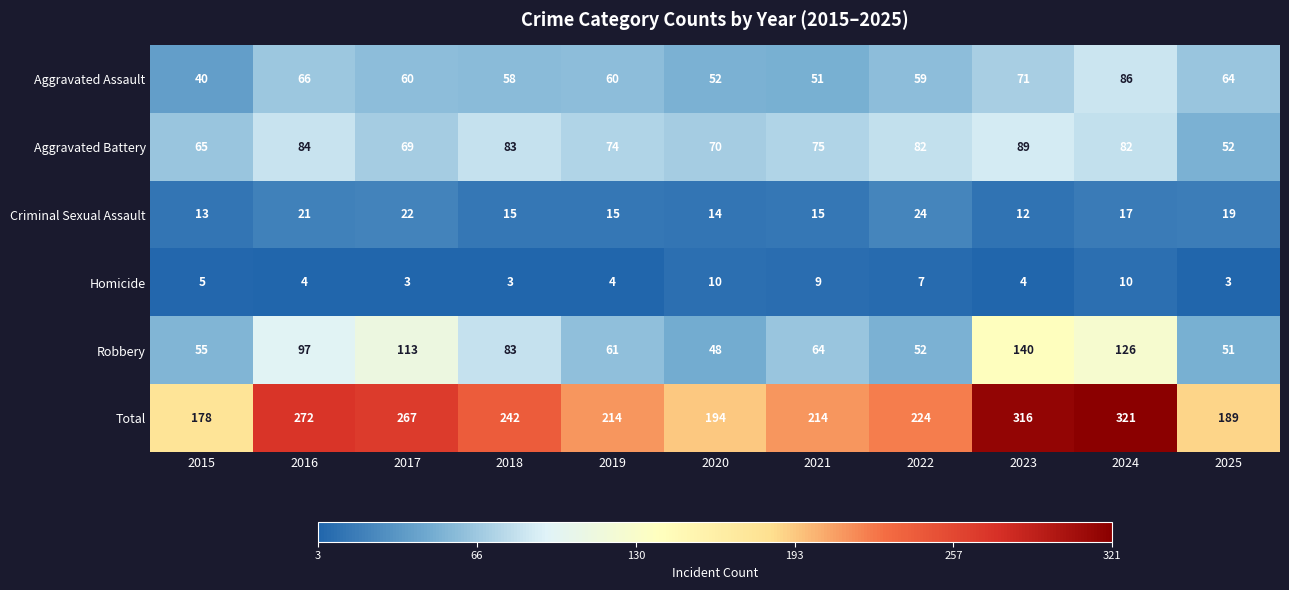

Which category has the highest value across all series?

2024